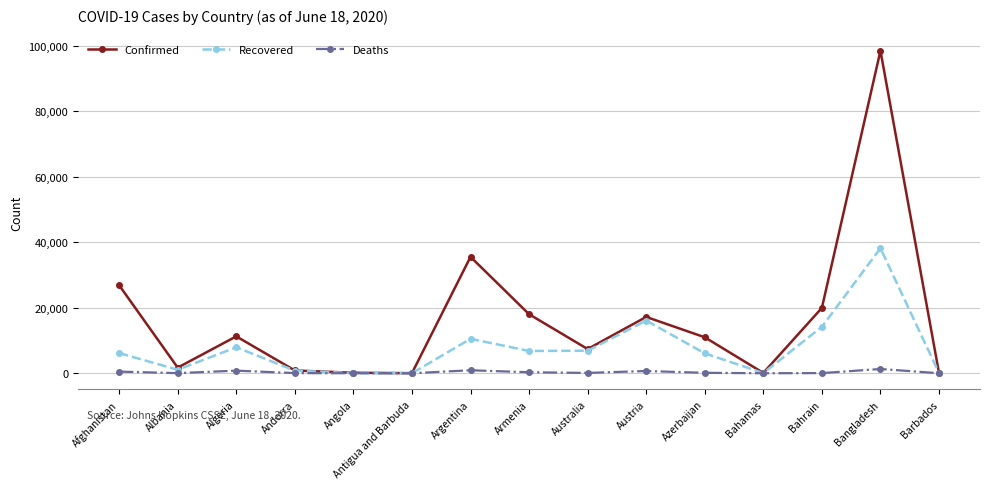

What is the value of the Recovered point at the 7th from the left?

10512